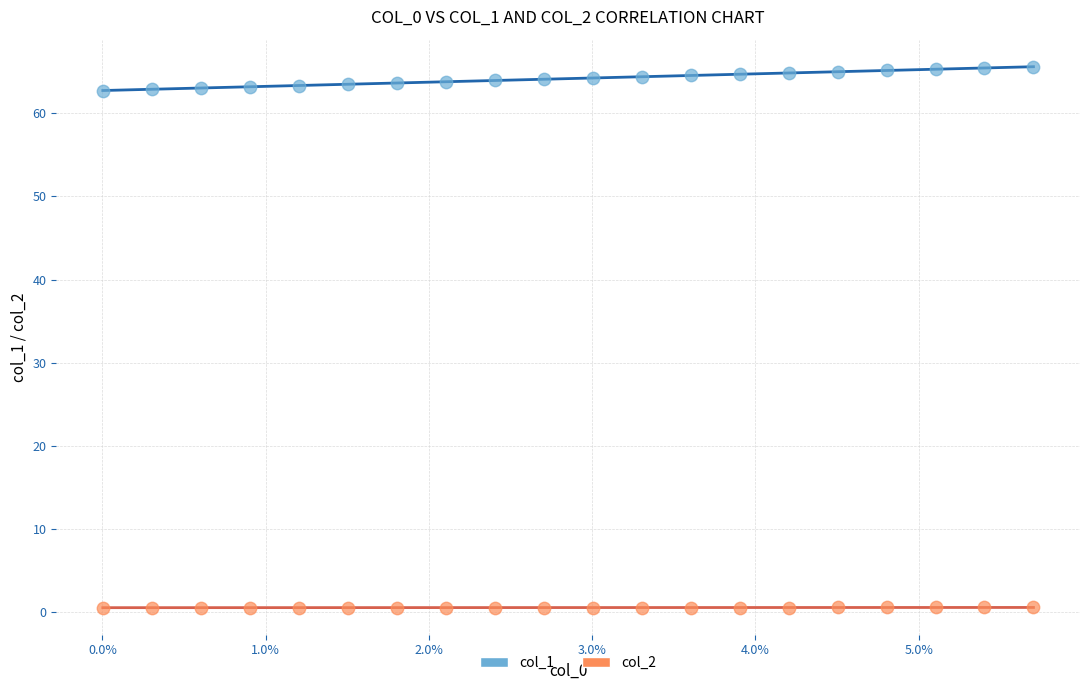

Across all data points, what is the range of Y values (max minus min)?

65.0